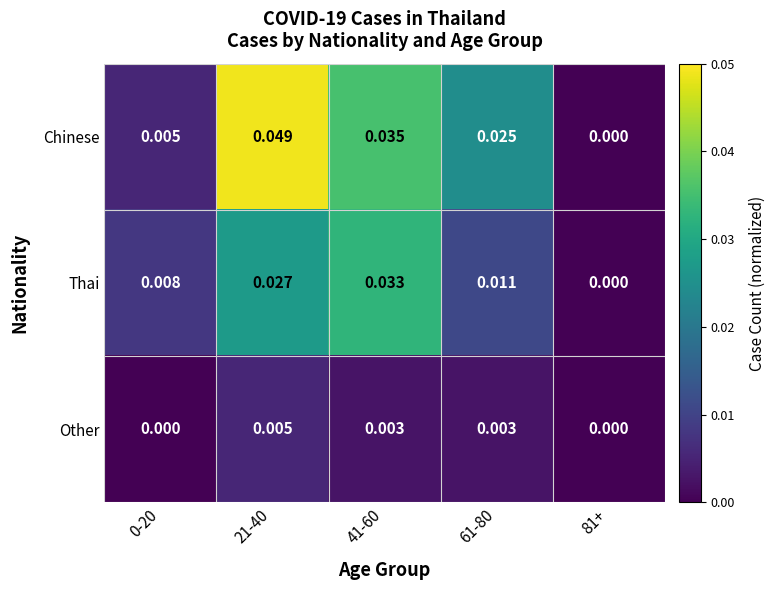

Rank the series by their maximum value, from highest to lowest.

Chinese, Thai, Other